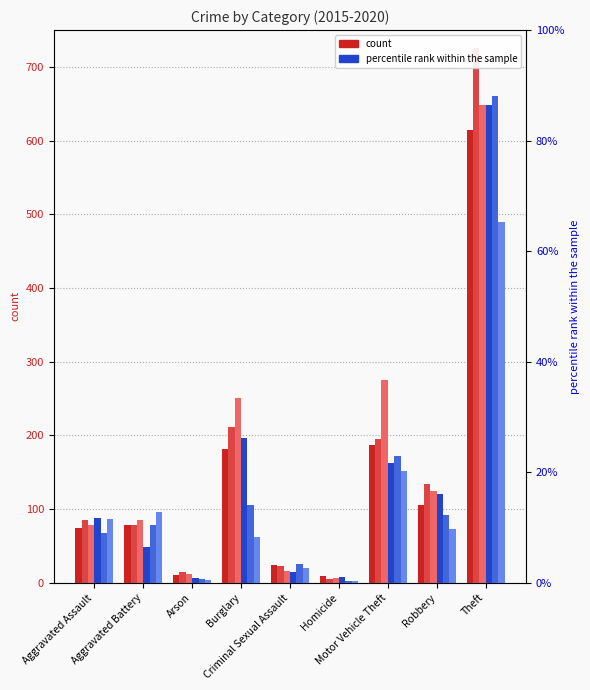

Between Aggravated Assault and Burglary, which series saw the biggest shift?

2017